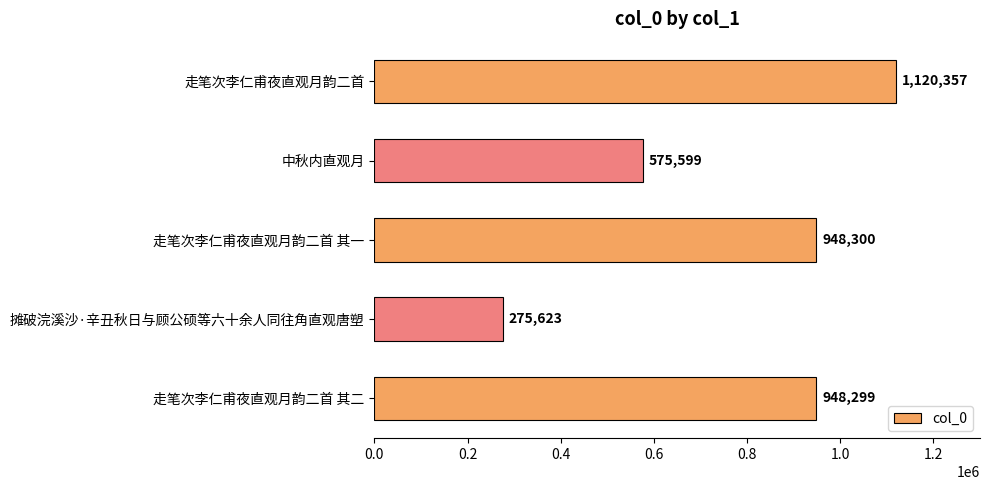

Are the bars horizontal?

Yes